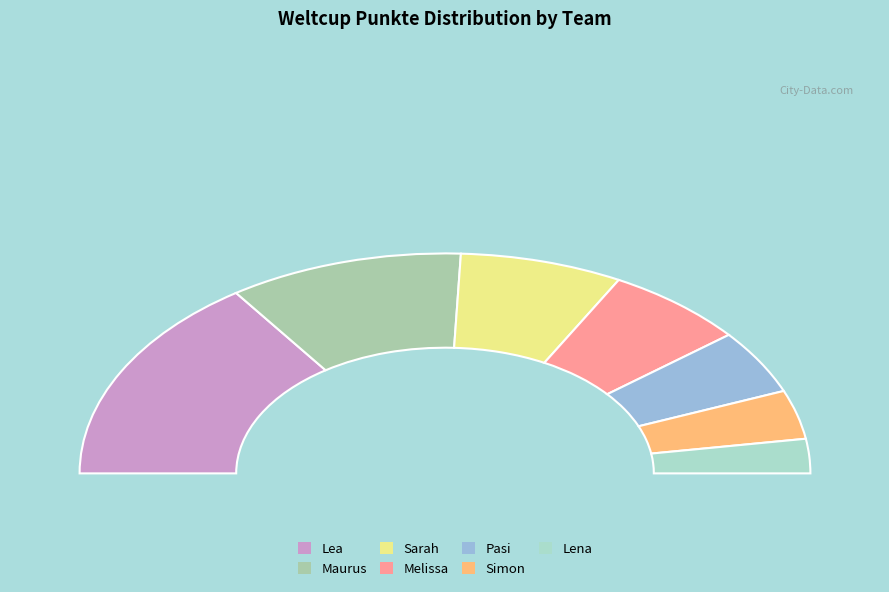

True or false: Melissa accounts for 13% of the total.

True